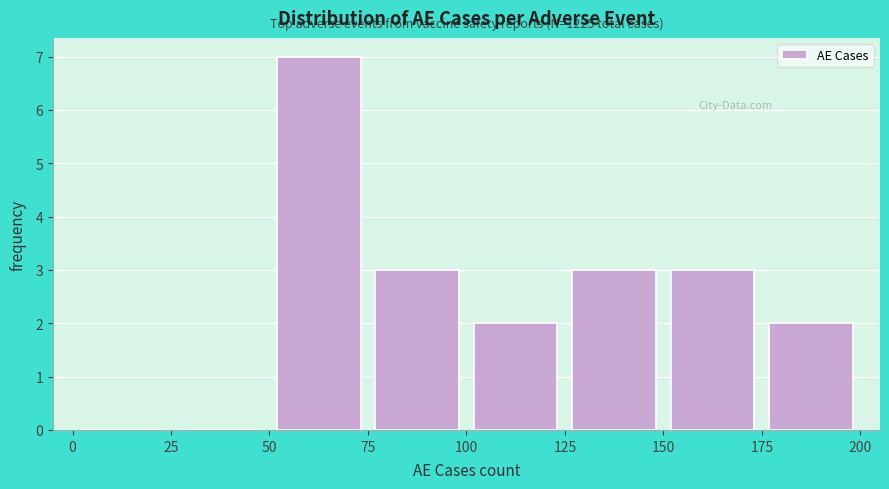

Which range on the x-axis has the tallest bar?

50 to 75